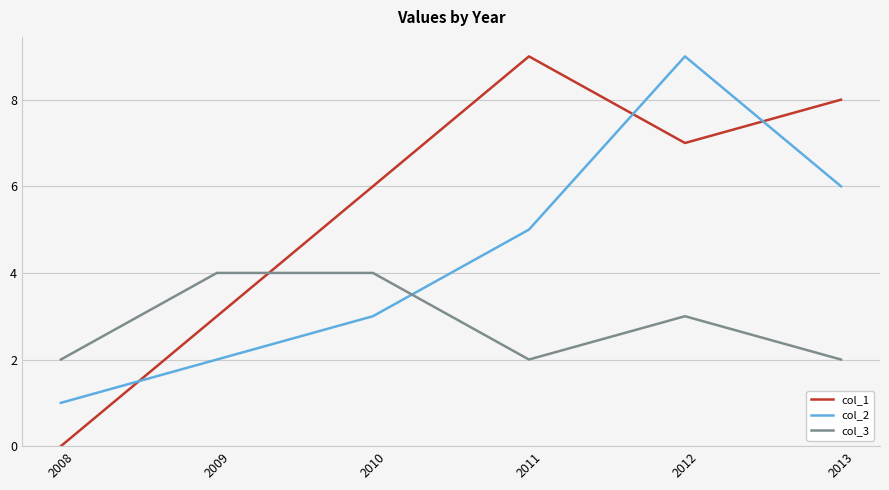

Reading right to left, transcribe all the data shown in this chart.

col_1: 8	7	9	6	3	0
col_2: 6	9	5	3	2	1
col_3: 2	3	2	4	4	2